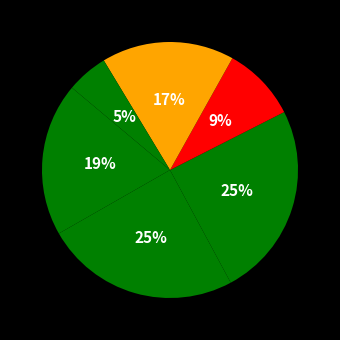

Does any single category account for the majority?

No